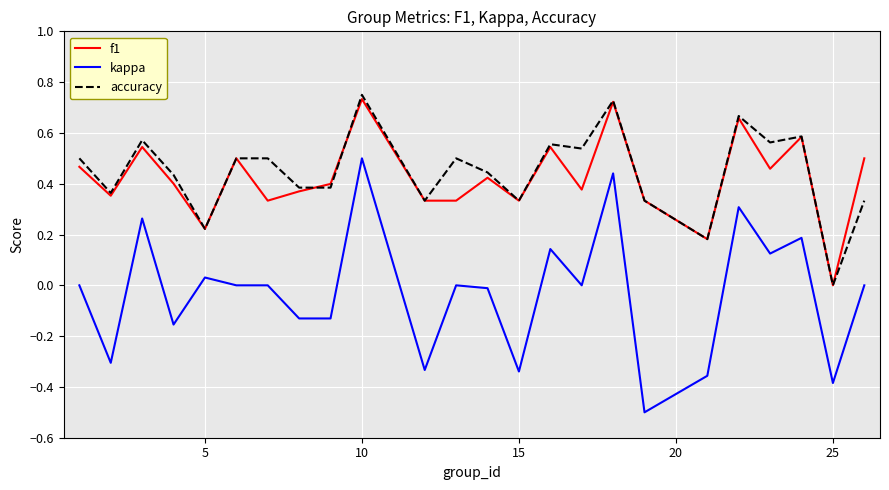

What is the minimum value for kappa?

-0.5